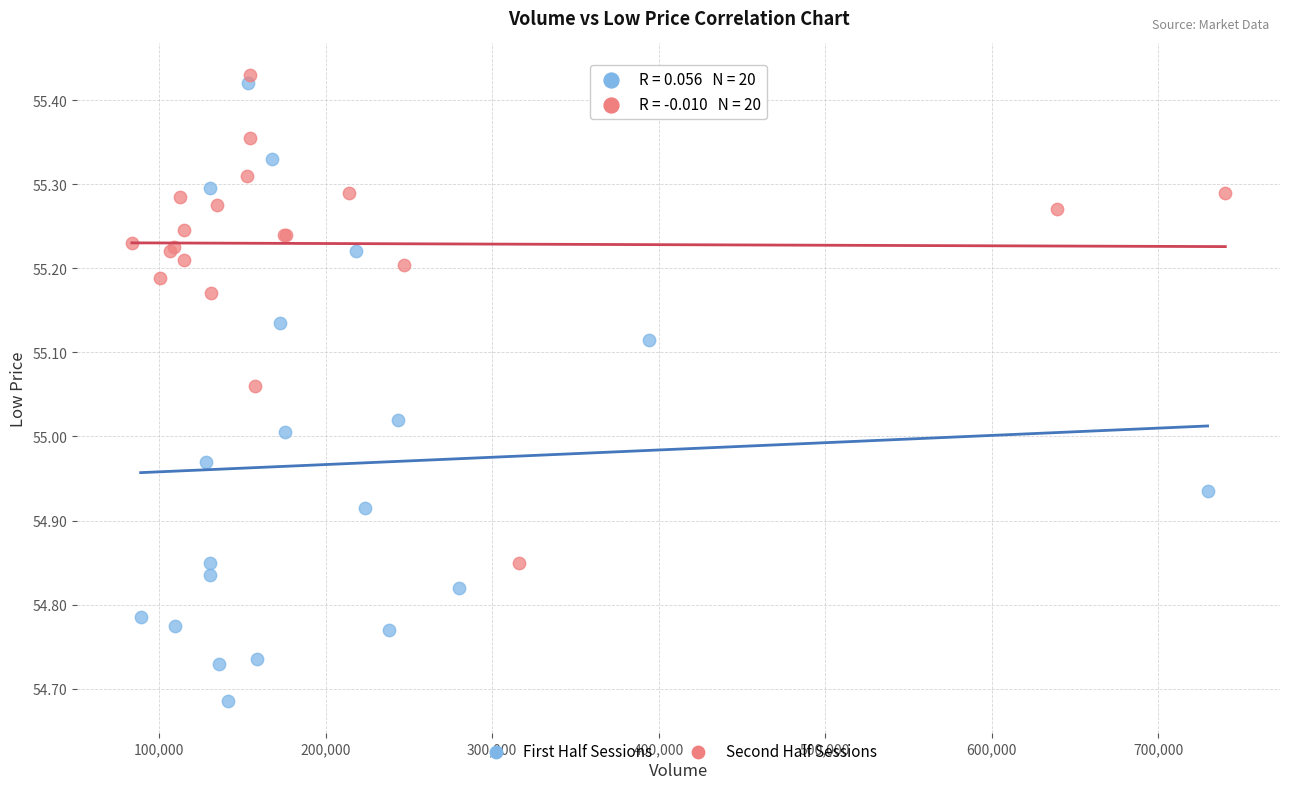

Which series has the widest spread of Y values?

First Half Sessions